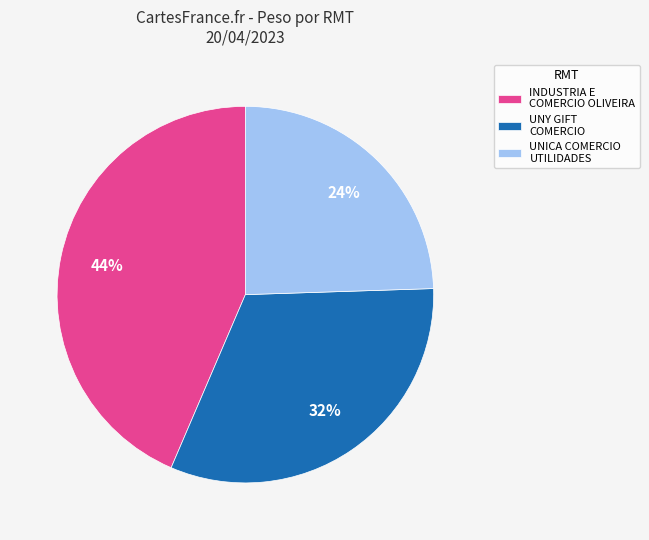

Rank the categories by value from highest to lowest.

INDUSTRIA E COMERCIO OLIVEIRA, UNY GIFT COMERCIO, UNICA COMERCIO UTILIDADES